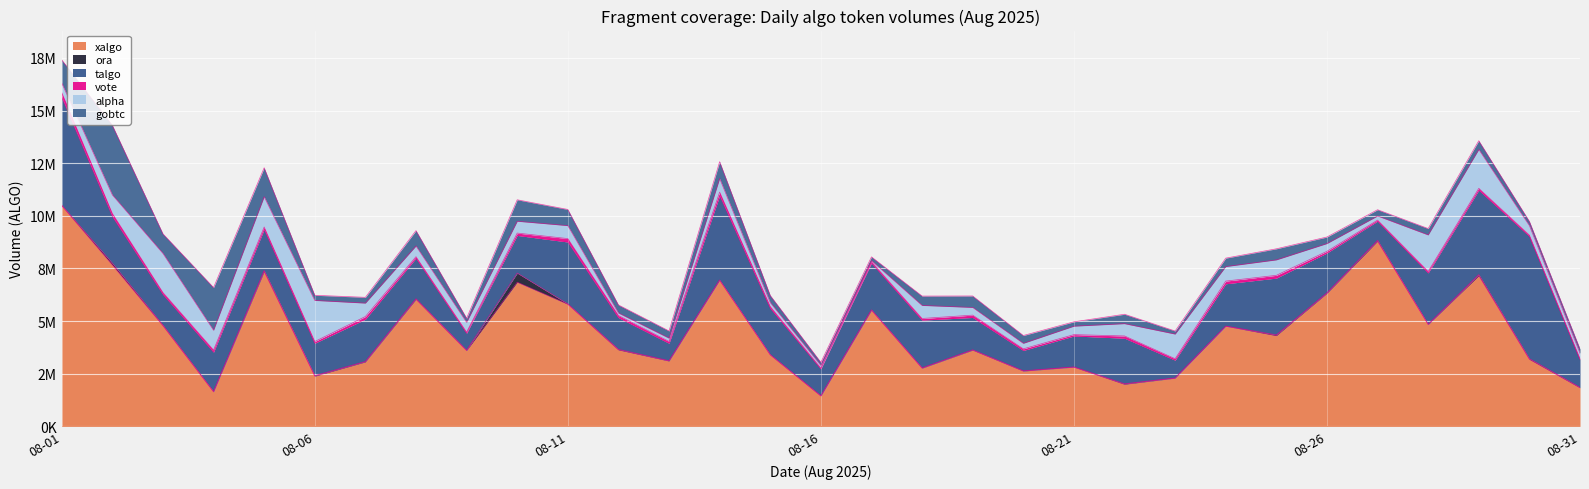

What is the total value across all series at 2025-08-29?

13566418.9